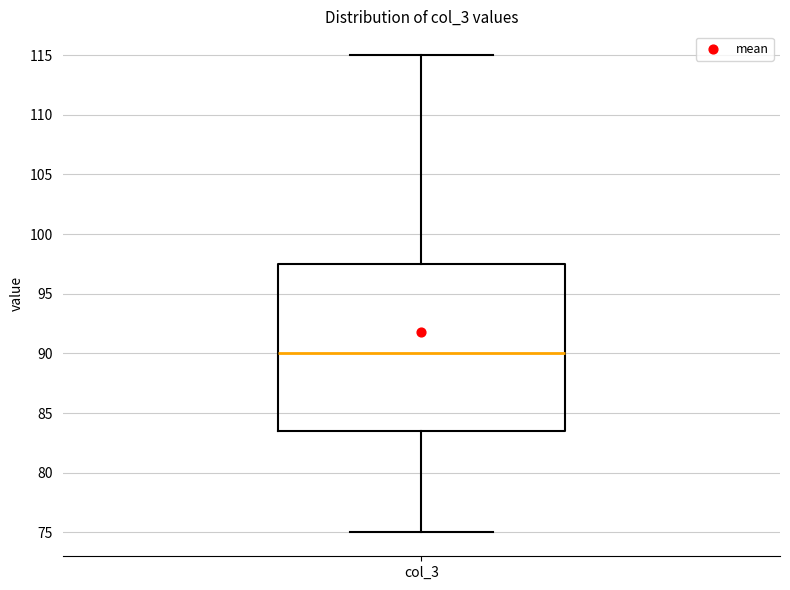

Read this box plot against the y-axis: the position of the median line, the range covered by the box, and the ends of both whiskers. The values are not printed on the chart, so give them approximately, as read against the axis.

median 90.0, box 83.5 to 97.5, whiskers 75.0 to 115.0